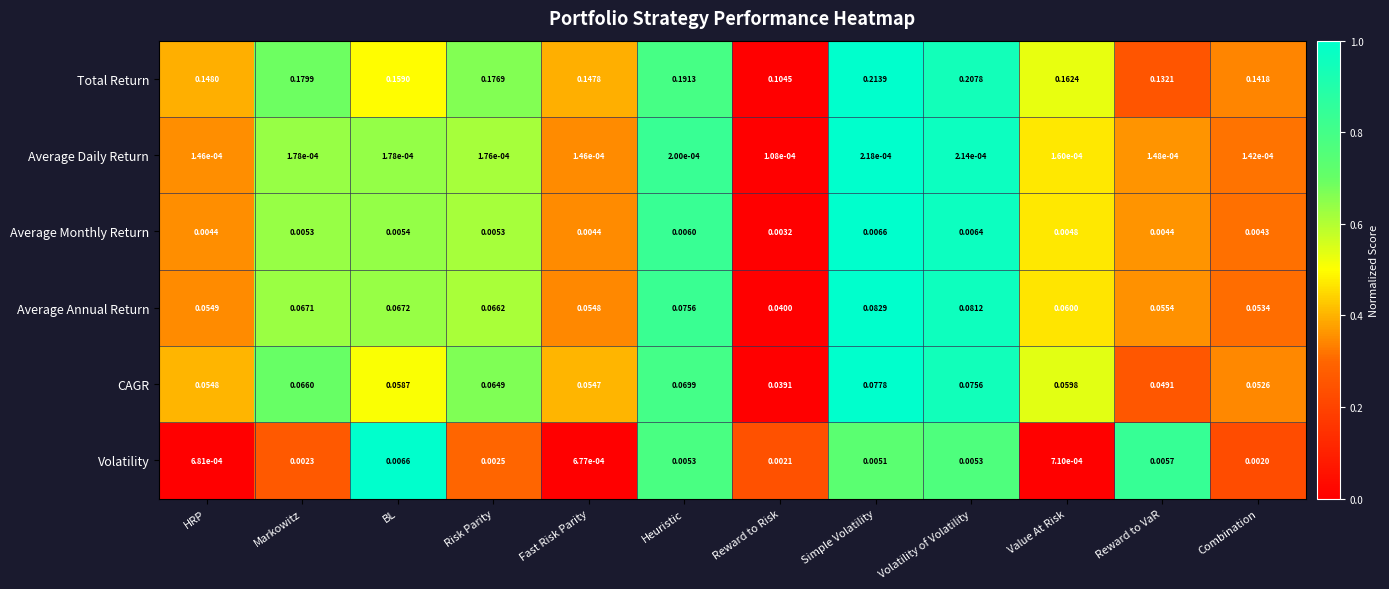

Rank the categories by Average Annual Return value from highest to lowest.

Simple Volatility, Volatility of Volatility, Heuristic, BL, Markowitz, Risk Parity, Value At Risk, Reward to VaR, HRP, Fast Risk Parity, Combination, Reward to Risk